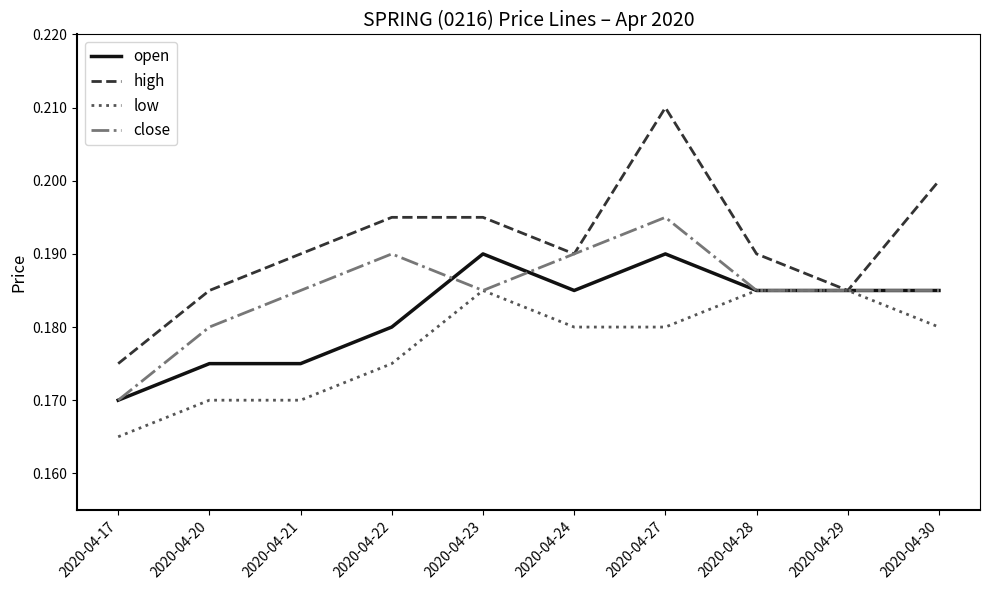

What is the total value across all series at 2020-04-29?

0.7